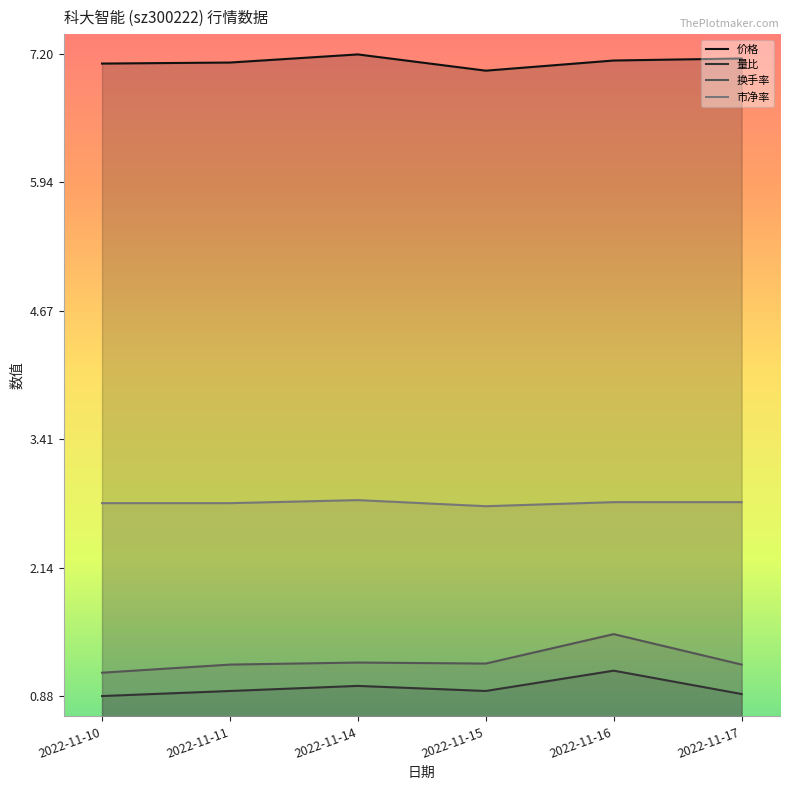

What is the value of the 价格 point at the 5th from the left?

7.1